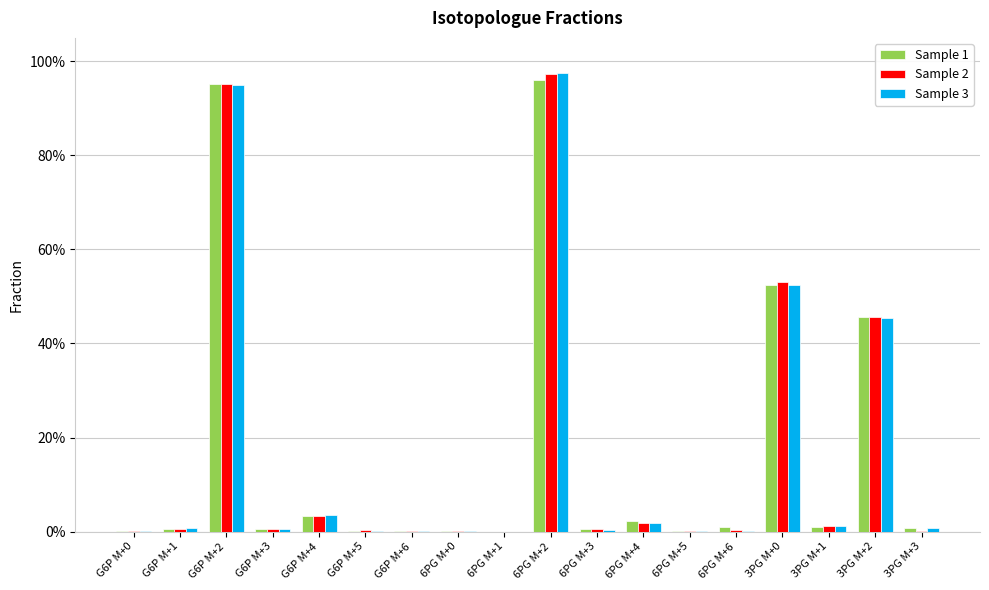

Reading left to right, list all the values displayed in this chart.

Sample 1: G6P M+0=0.0	G6P M+1=0.0	G6P M+2=1.0	G6P M+3=0.0	G6P M+4=0.0	G6P M+5=0.0	G6P M+6=0.0	6PG M+0=0.0	6PG M+1=0.0	6PG M+2=1.0	6PG M+3=0.0	6PG M+4=0.0	6PG M+5=0.0	6PG M+6=0.0	3PG M+0=0.5	3PG M+1=0.0	3PG M+2=0.5	3PG M+3=0.0
Sample 2: G6P M+0=0.0	G6P M+1=0.0	G6P M+2=1.0	G6P M+3=0.0	G6P M+4=0.0	G6P M+5=0.0	G6P M+6=0.0	6PG M+0=0.0	6PG M+1=0.0	6PG M+2=1.0	6PG M+3=0.0	6PG M+4=0.0	6PG M+5=0.0	6PG M+6=0.0	3PG M+0=0.5	3PG M+1=0.0	3PG M+2=0.5	3PG M+3=0.0
Sample 3: G6P M+0=0.0	G6P M+1=0.0	G6P M+2=0.9	G6P M+3=0.0	G6P M+4=0.0	G6P M+5=0.0	G6P M+6=0.0	6PG M+0=0.0	6PG M+1=0.0	6PG M+2=1.0	6PG M+3=0.0	6PG M+4=0.0	6PG M+5=0.0	6PG M+6=0.0	3PG M+0=0.5	3PG M+1=0.0	3PG M+2=0.5	3PG M+3=0.0